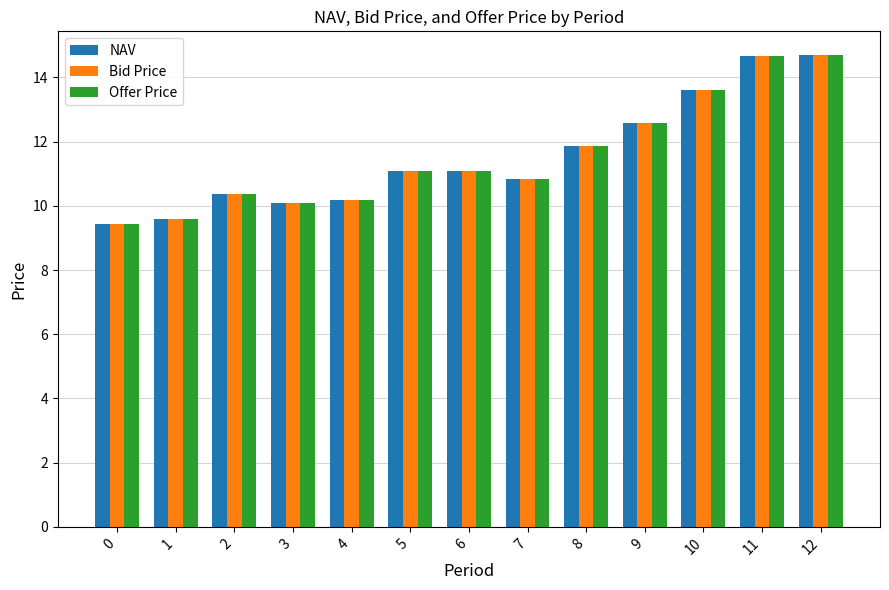

Are the bars grouped side by side (vs. stacked)?

Yes